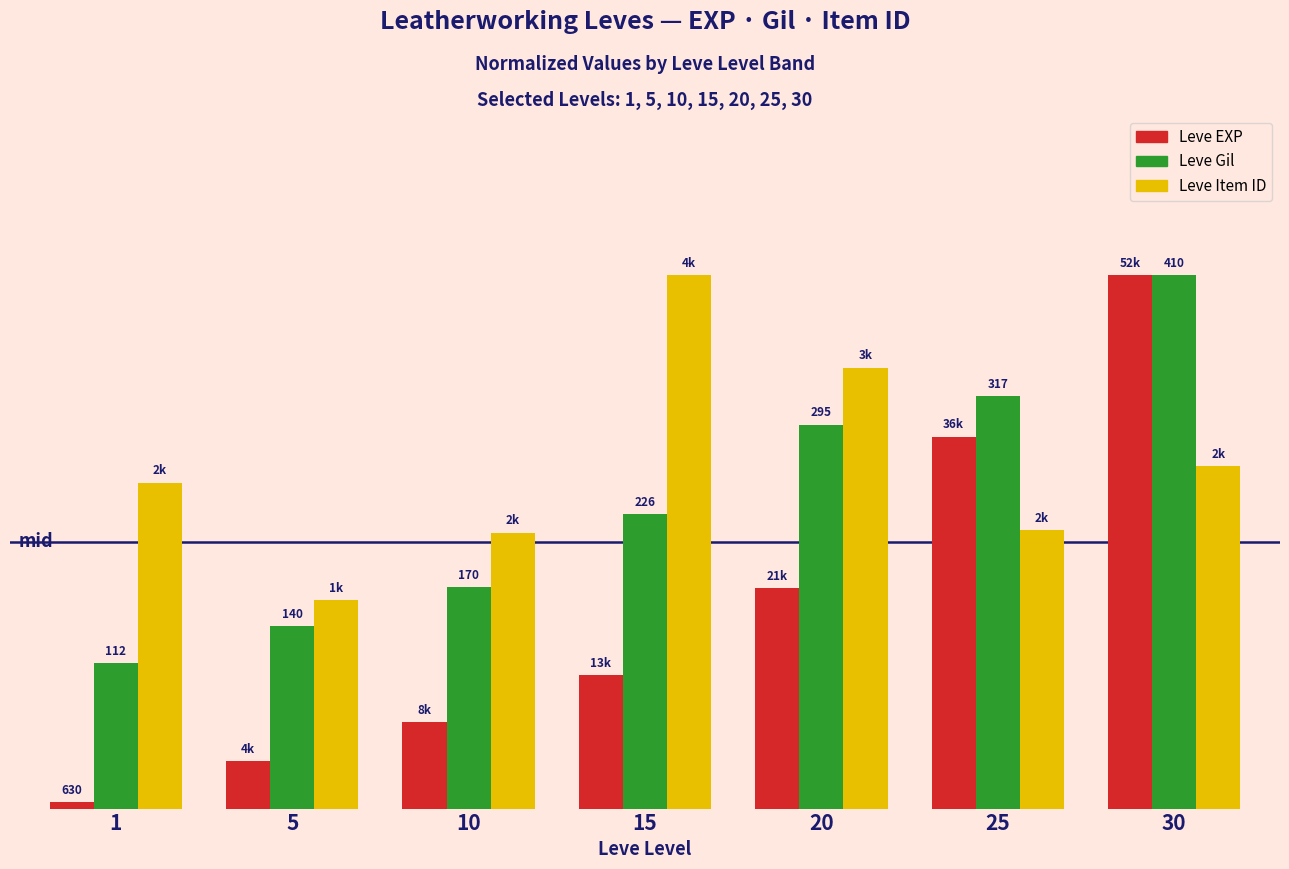

What is the difference between the maximum and minimum values in the Leve EXP series?

9.9